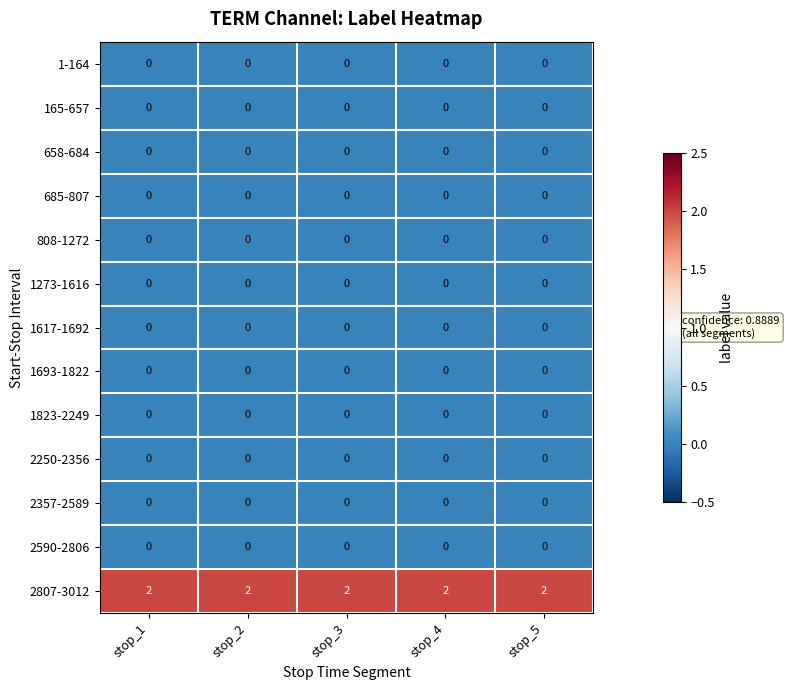

Which series has the largest total across all categories?

2807-3012